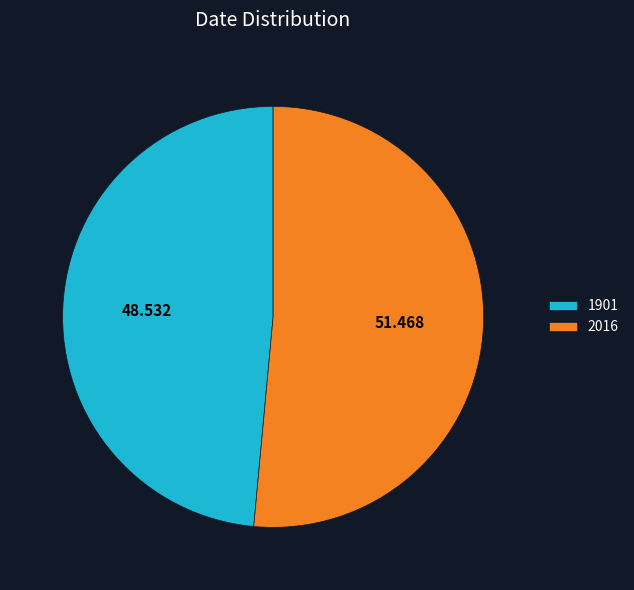

Is it true that 1901 is 49% of the pie?

True